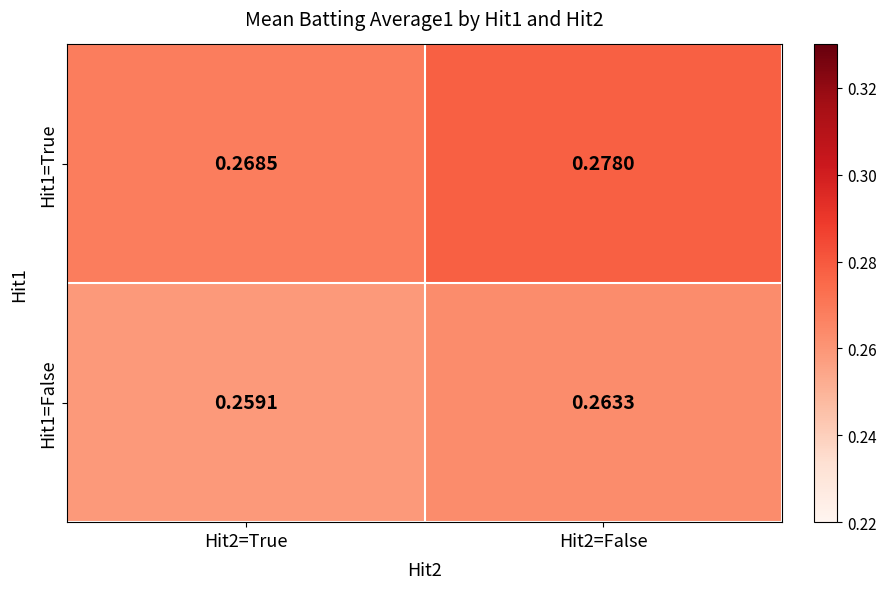

Count the number of categories in the chart.

2